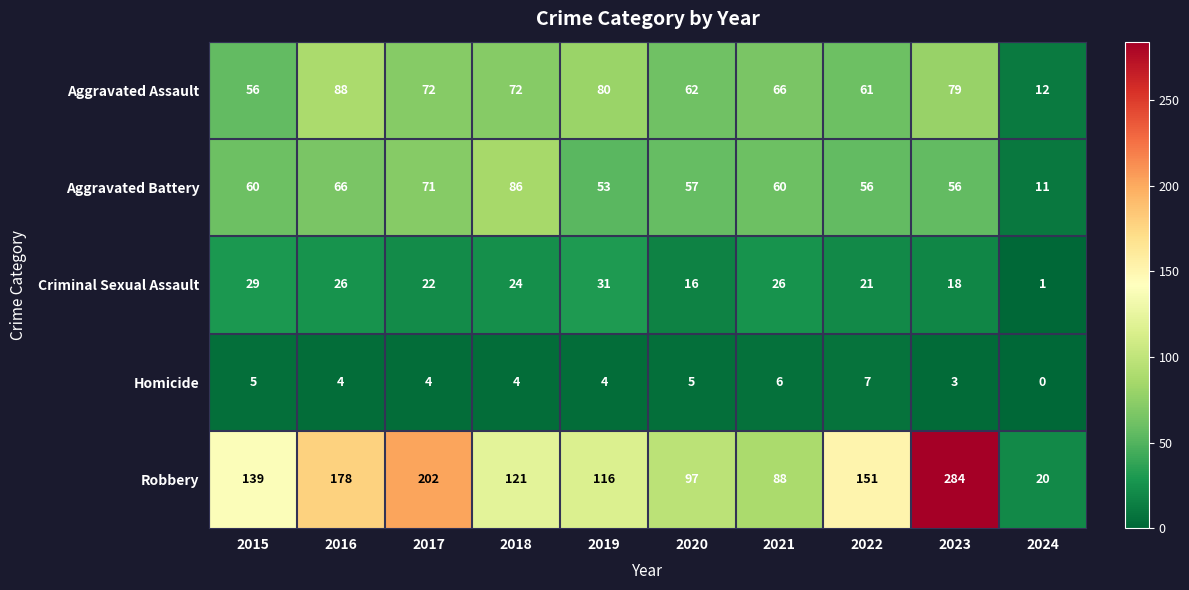

What is the total value across all series at 2017?

371